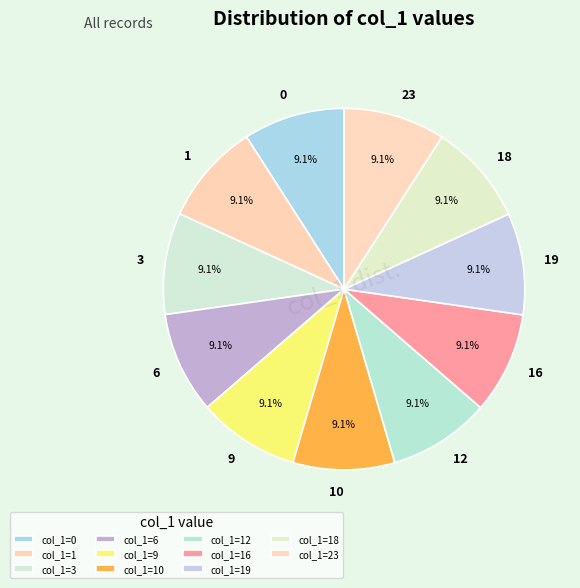

What is the total percentage of 9 and 16?

18.2%